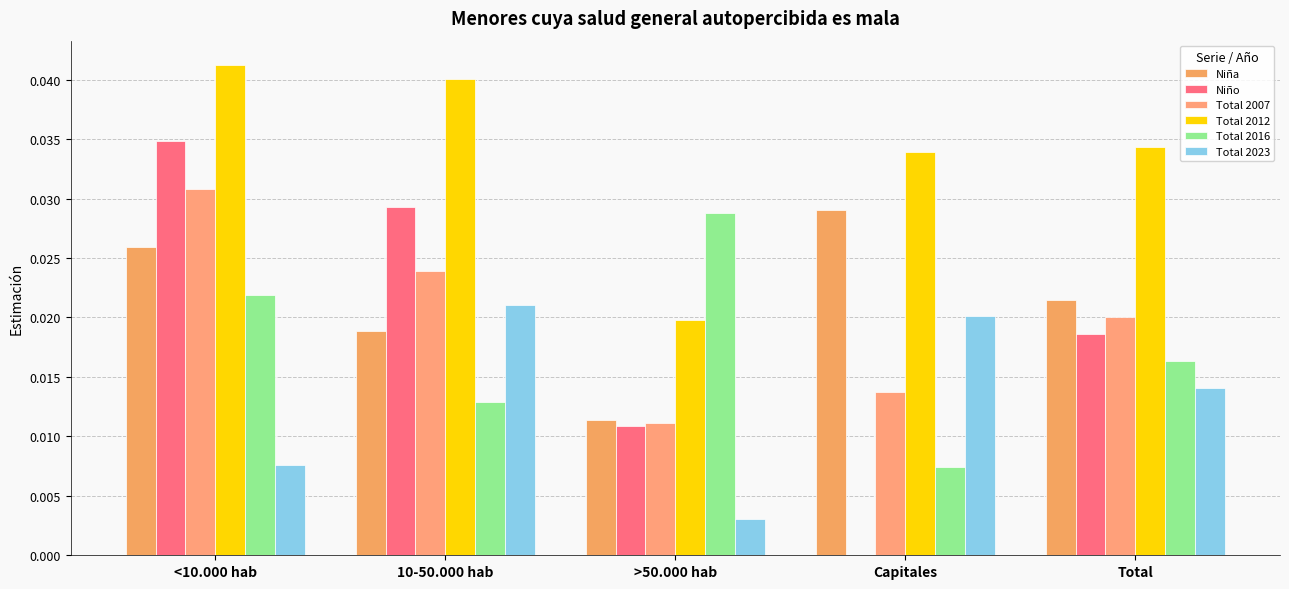

Rank the series at >50.000 hab from lowest to highest value.

Total 2023, Niño, Total 2007, Niña, Total 2012, Total 2016